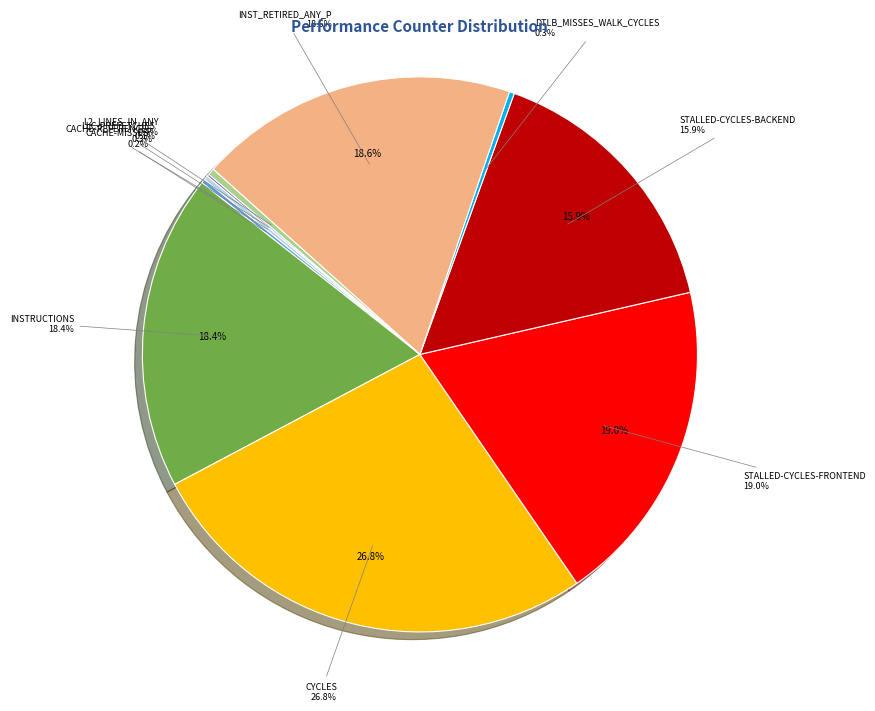

What is the ratio of the value at stalled-cycles-frontend to the value at cache-references?

71.5